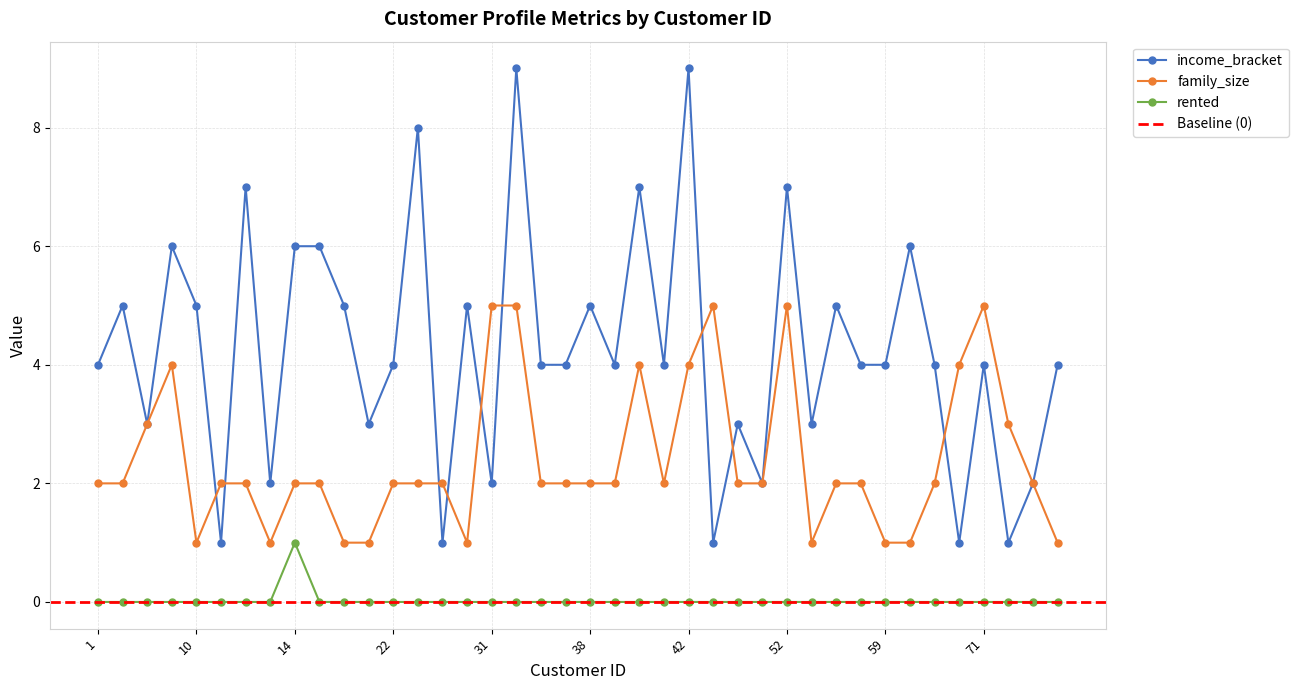

True or false: family_size and rented intersect in this chart.

False